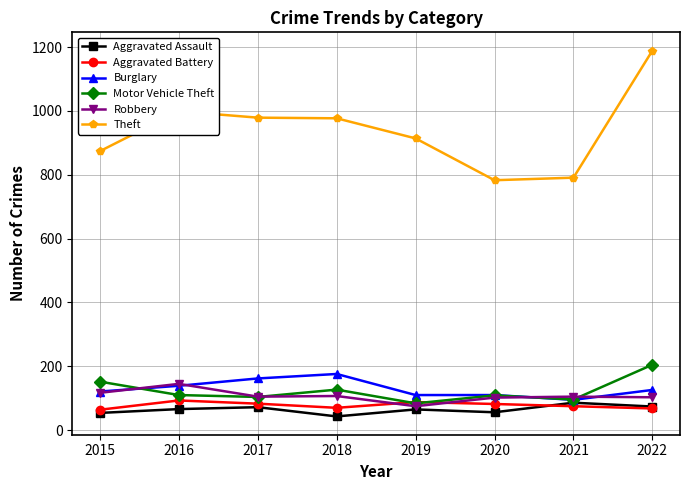

Where is the first local minimum for Aggravated Battery?

2018